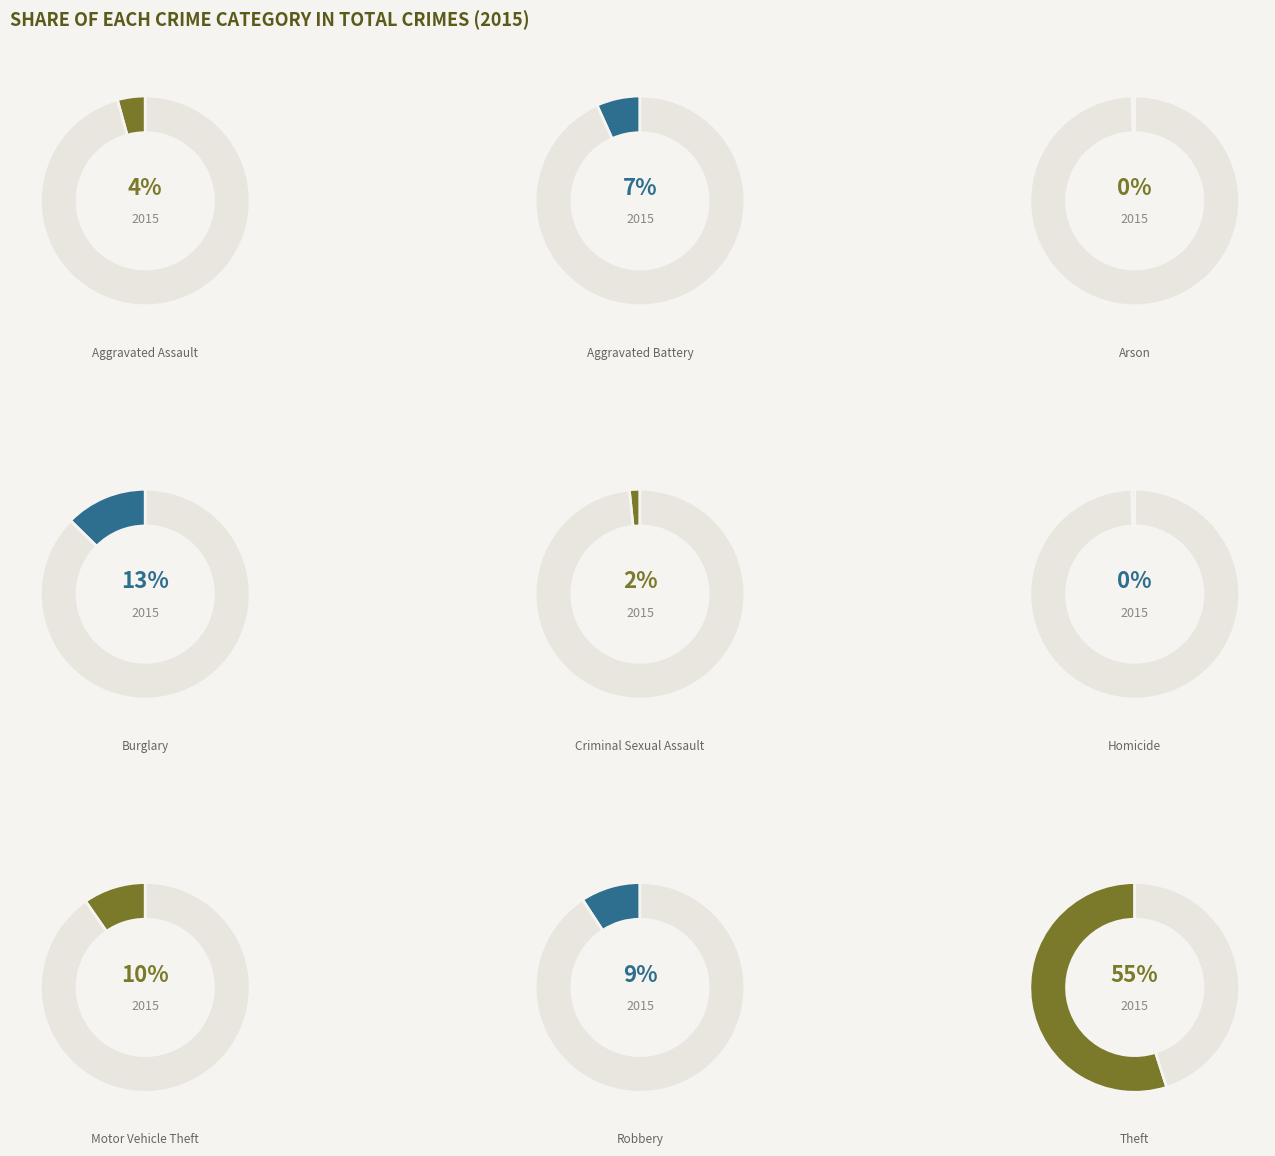

How many segments does this pie chart have?

9